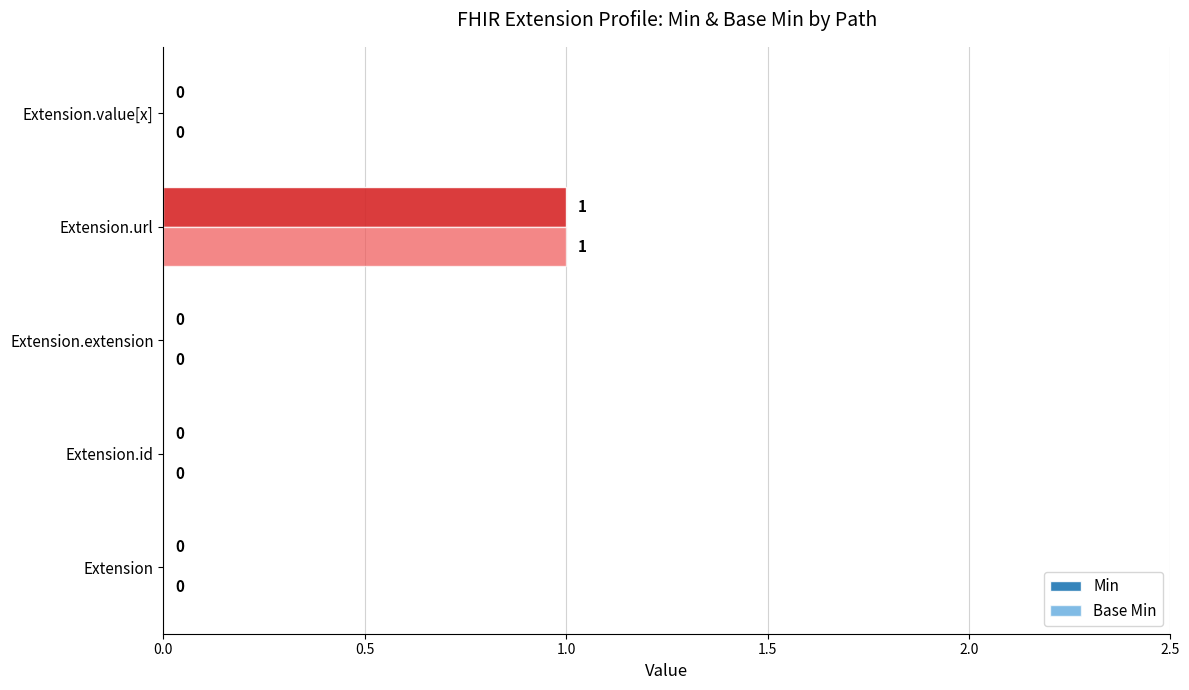

The value of Min at Extension.id is 0. True or false?

True